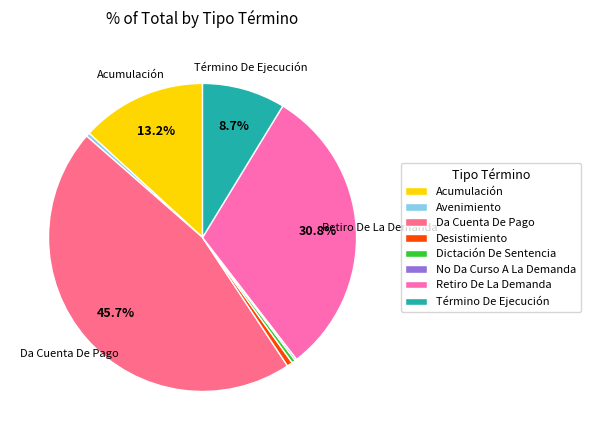

To the nearest percent, what is the average slice percentage?

12%